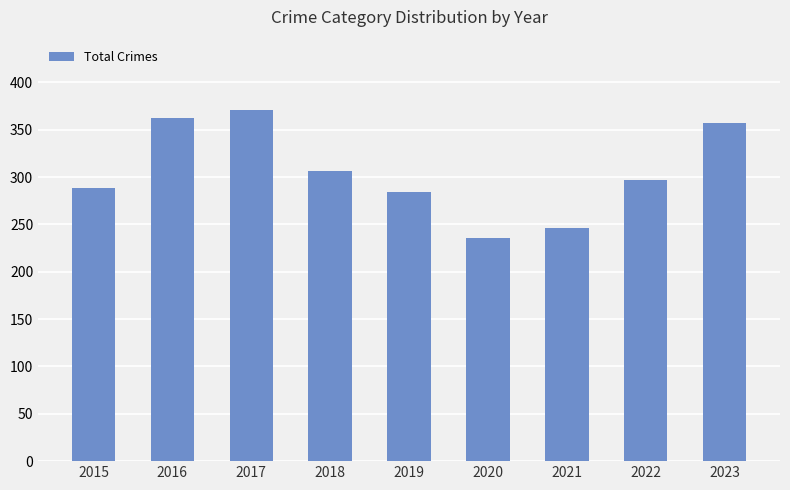

What value does the data have at 2016?

362